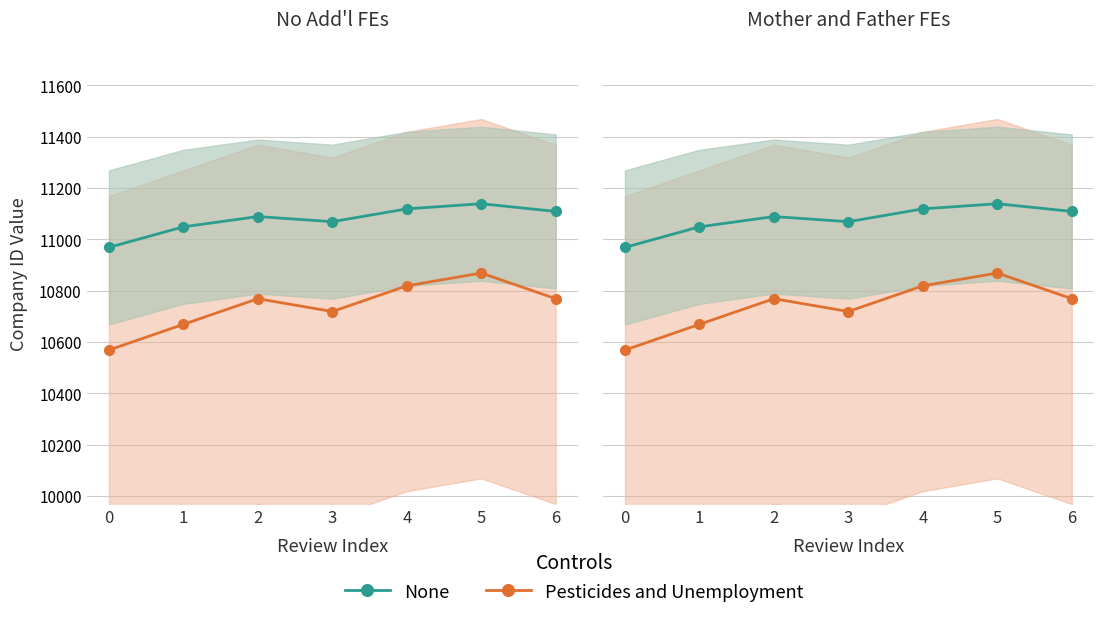

At which label does Pesticides and Unemployment first exceed 10769?

4